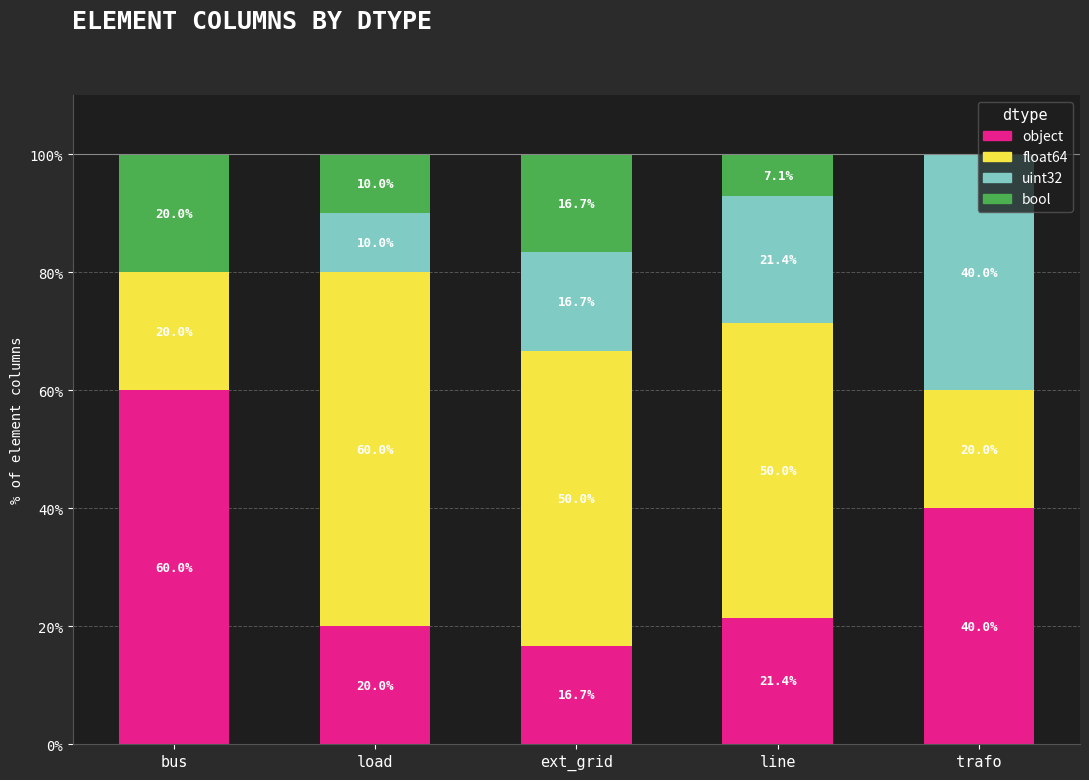

What is the total value across all series at trafo?

100.0